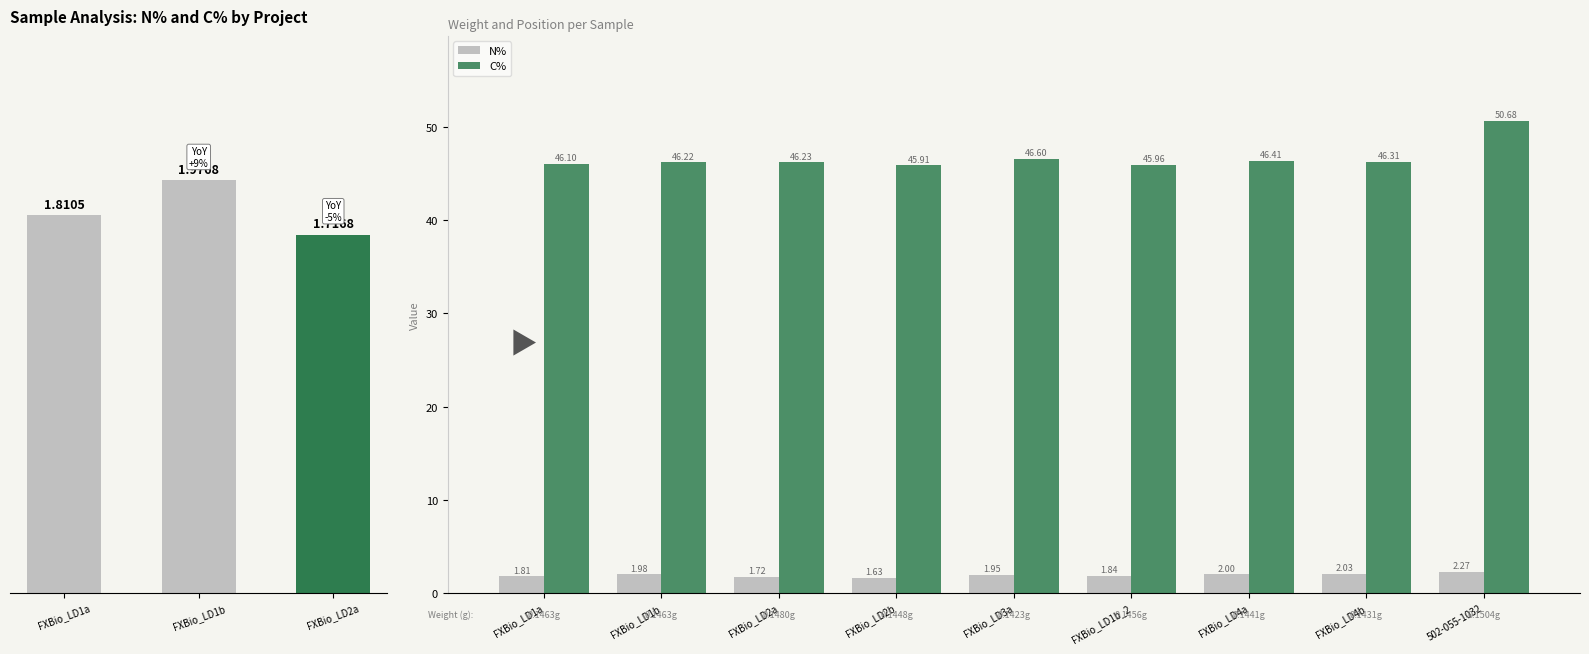

What is the difference between the highest and lowest values at FXBio_LD1b_2?

44.1